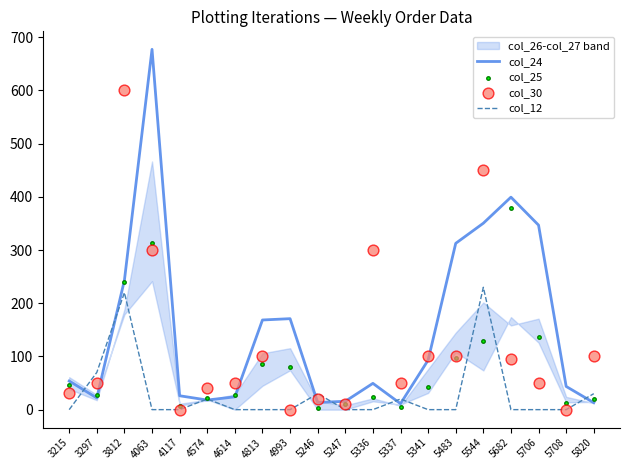

At which category is the sum across all series the highest?

3812